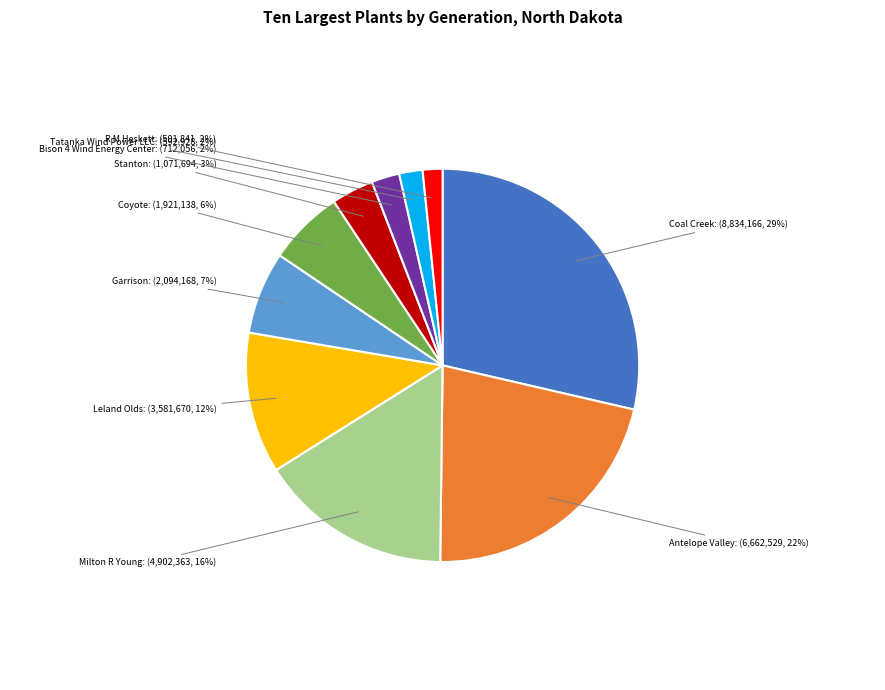

Is there a majority slice in this chart?

No